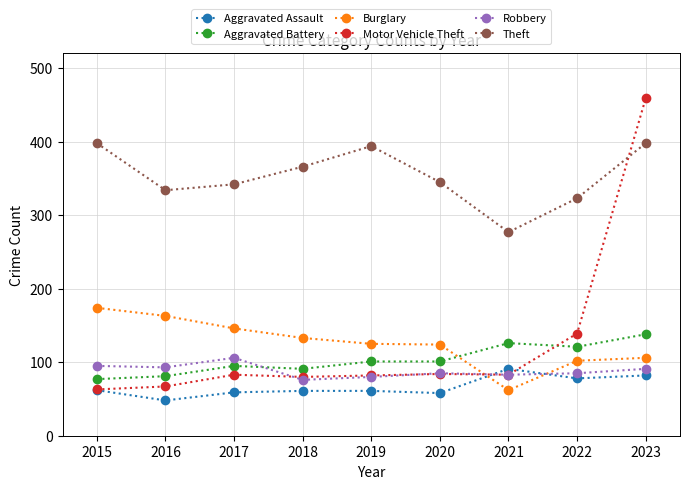

Which series has the widest spread of values?

Motor Vehicle Theft